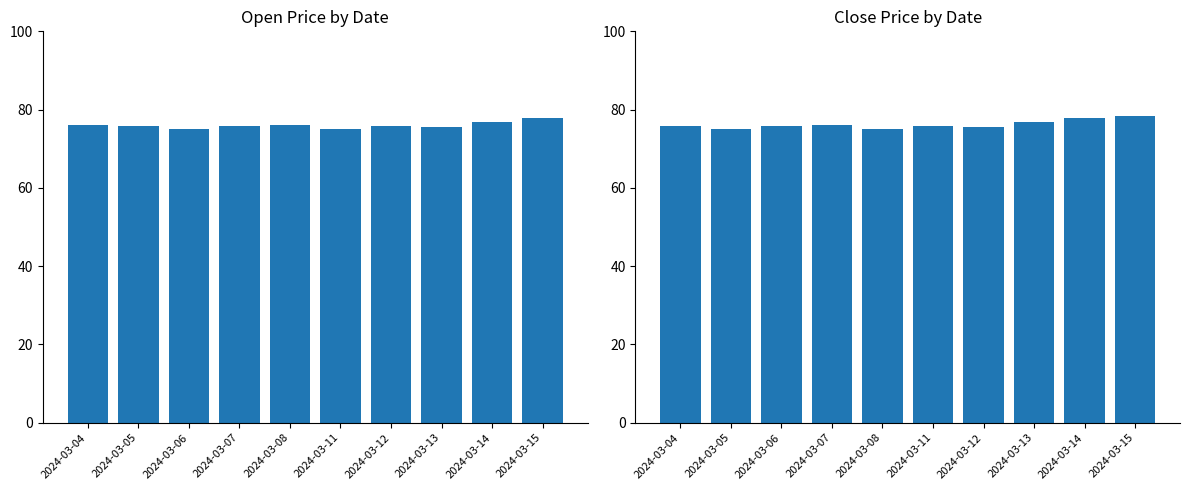

Is it true that close equals 125.8 at 2024-03-13?

False